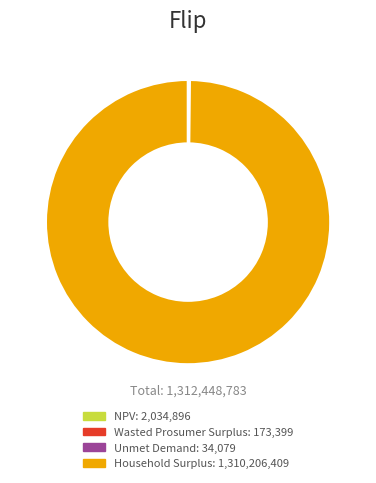

Which category has the biggest portion of the pie?

Household Surplus